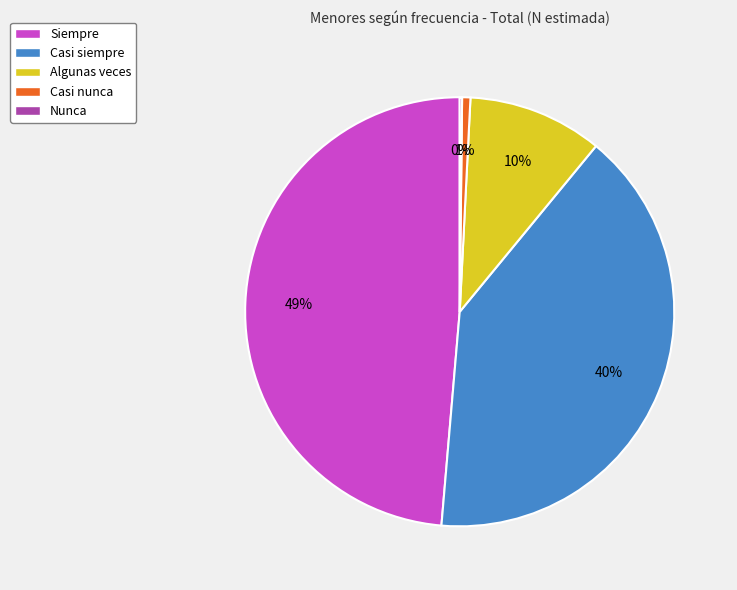

True or false: Siempre accounts for 38% of the total.

False